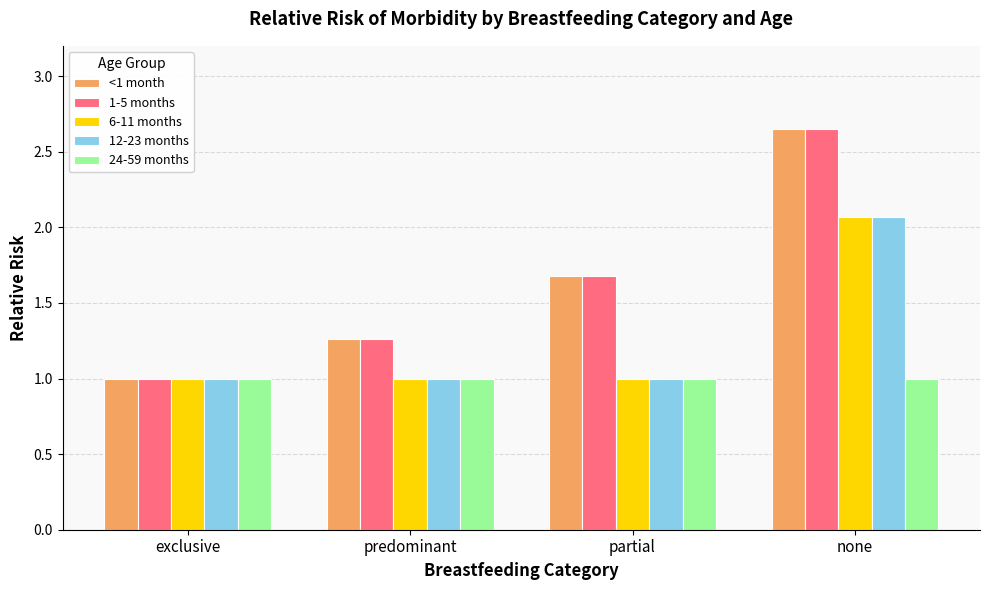

What is the total value across all series at partial?

6.4